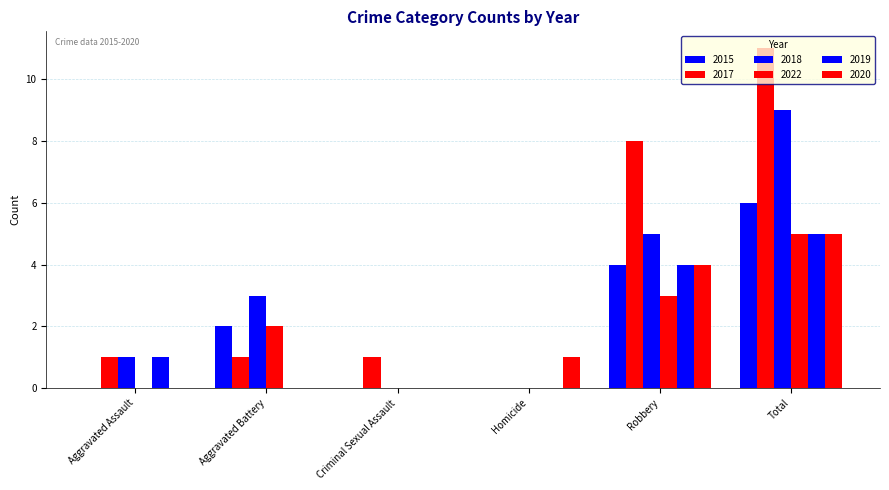

True or false: 2018 has a value of 9 at Total.

True